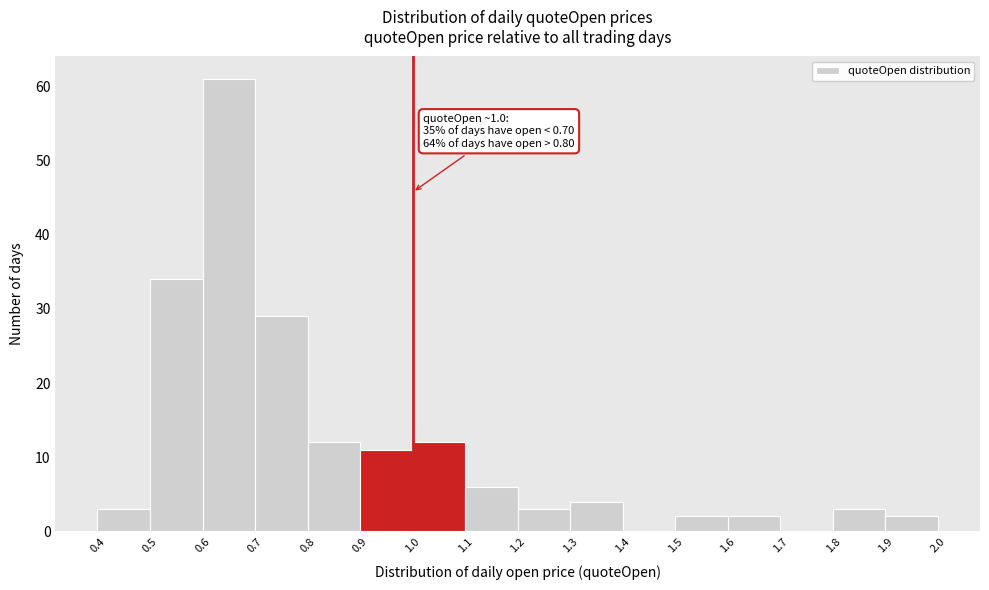

Which range on the x-axis has the tallest bar?

0.6 to 0.7